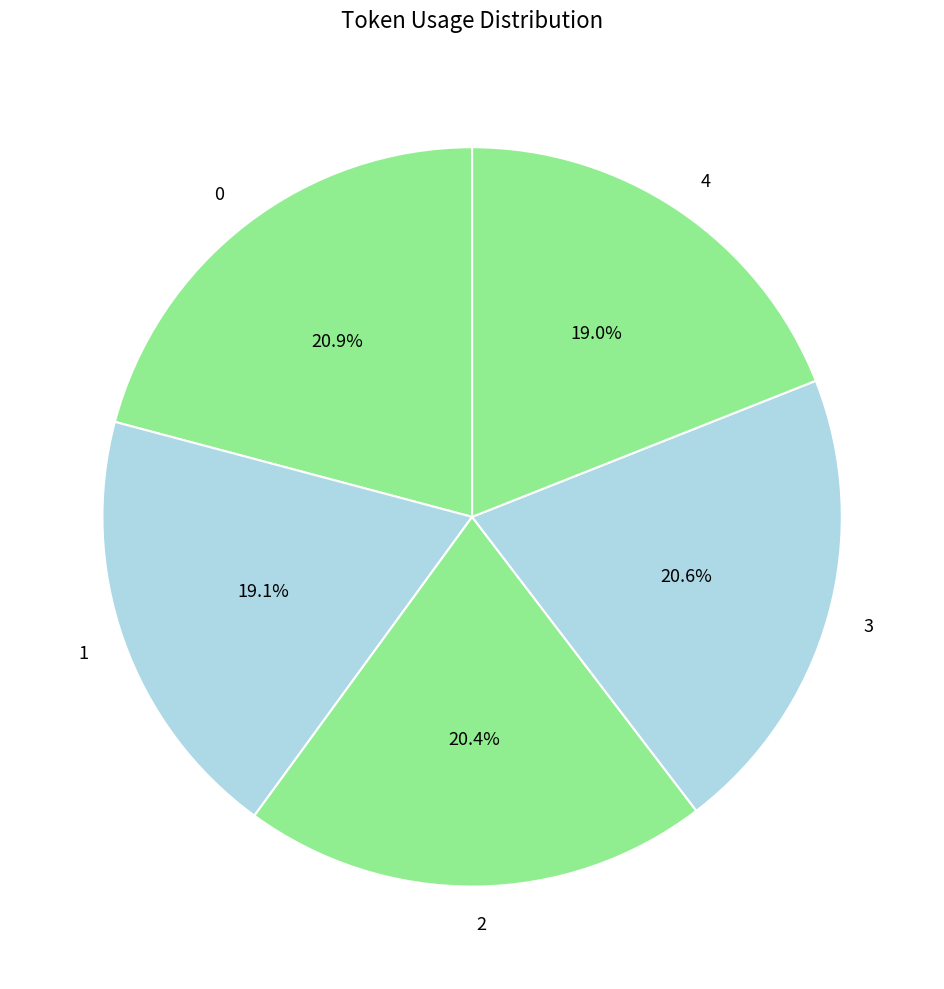

Between 1 and 3, which is larger?

3